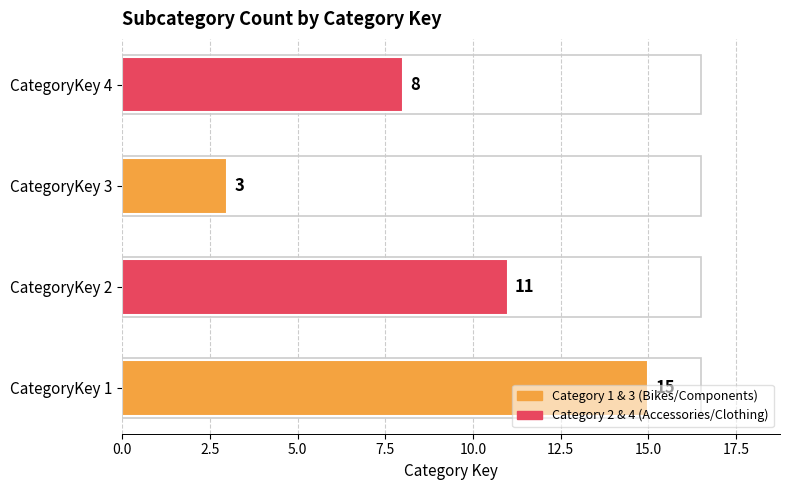

The chart shows a value of 6 at CategoryKey 2. True or false?

False